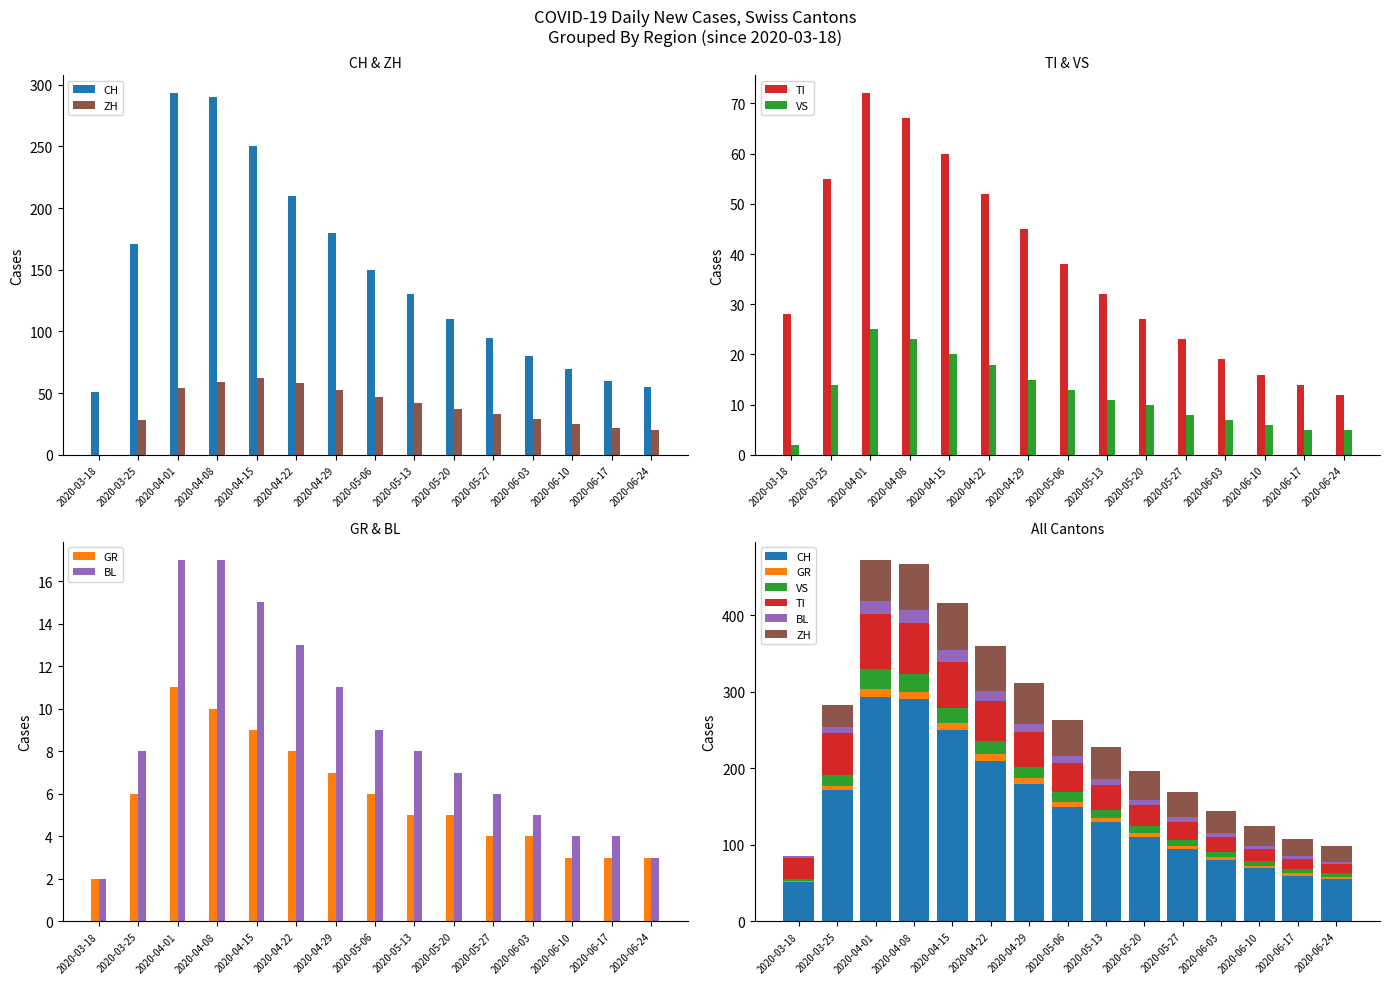

What is the value of the BL bar at the 5th from the left?

15